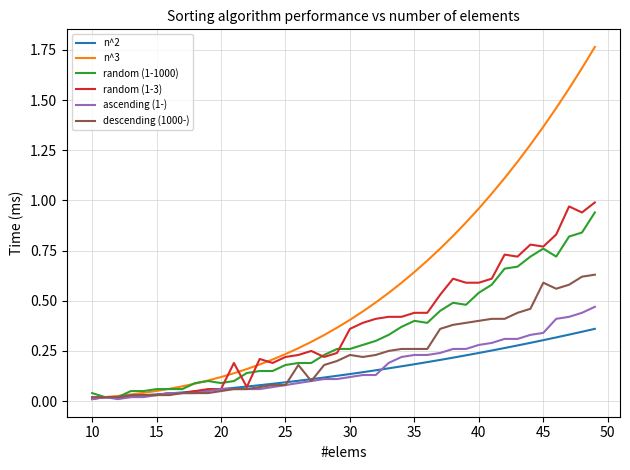

Which series has the widest spread of values?

n^3